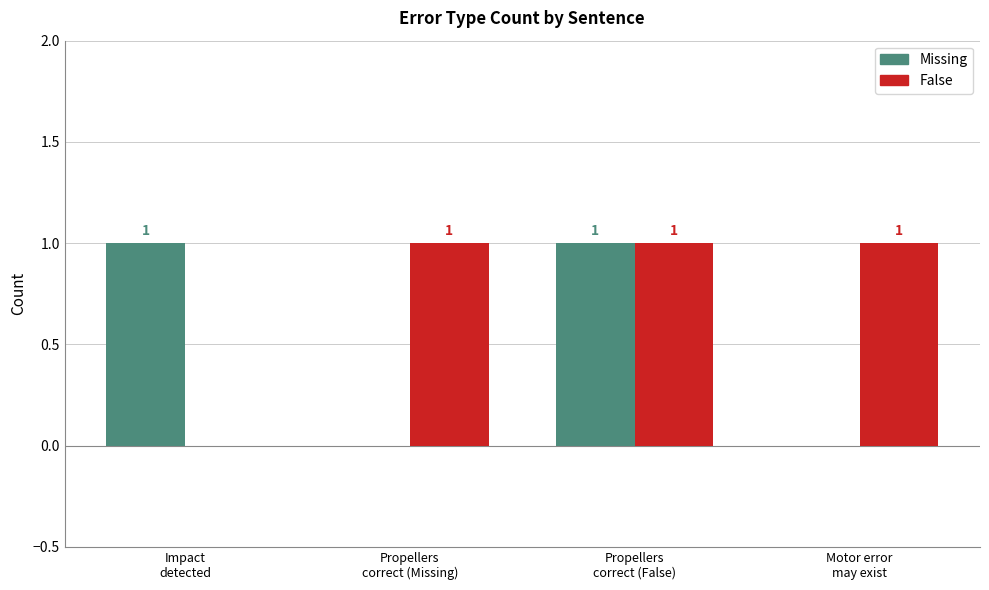

Which series has the largest total across all categories?

False